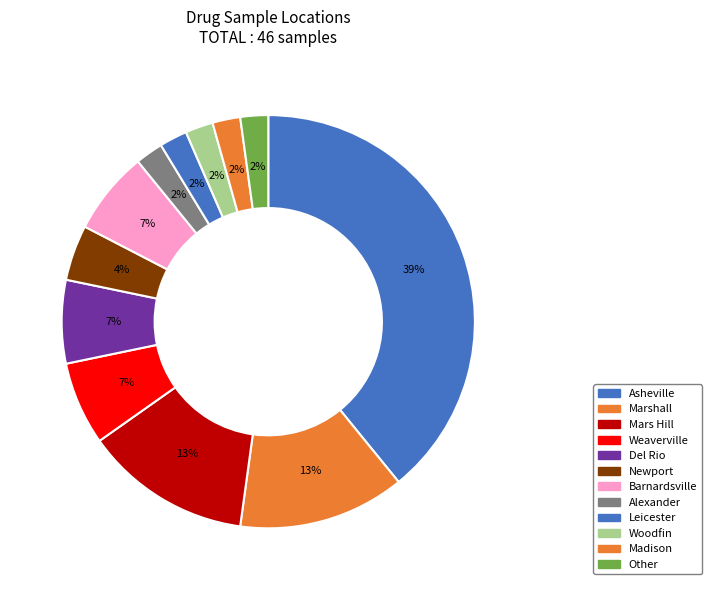

To the nearest percent, what is the difference between the Alexander and Weaverville slice percentages?

4%